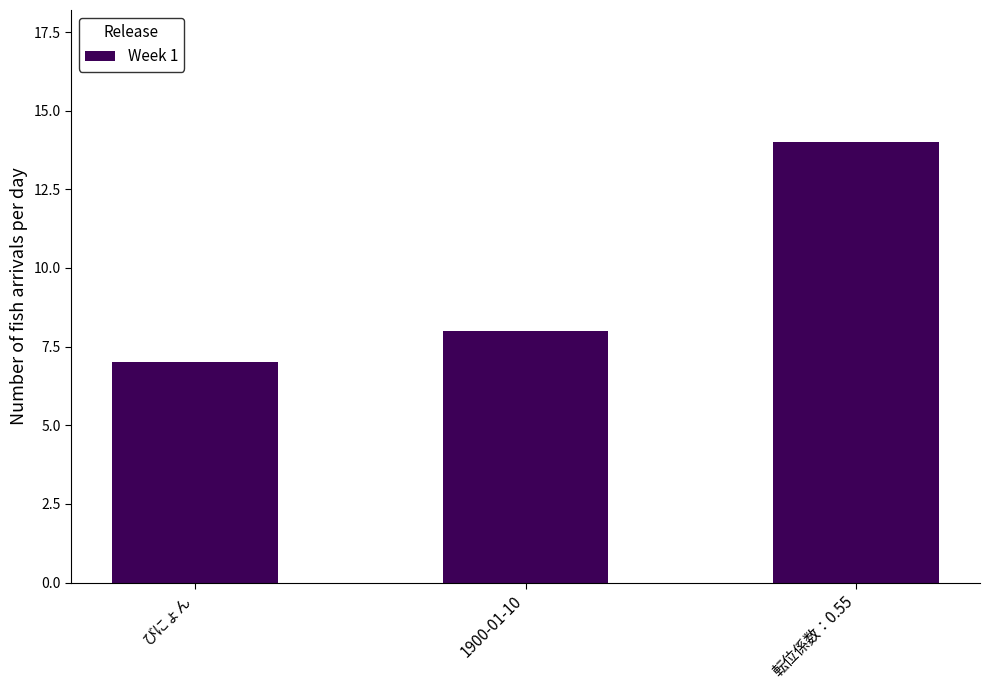

Reading right to left, what are all the values shown in this chart?

転位係数：0.55=14	1900-01-10=8	びにょん=7